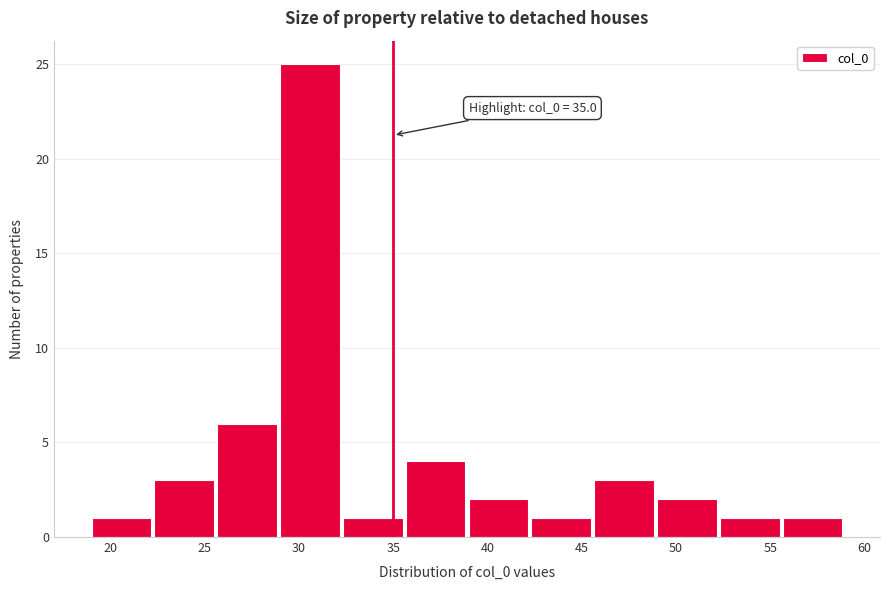

Over which range of the x-axis is the bar tallest?

29.0 to 32.5